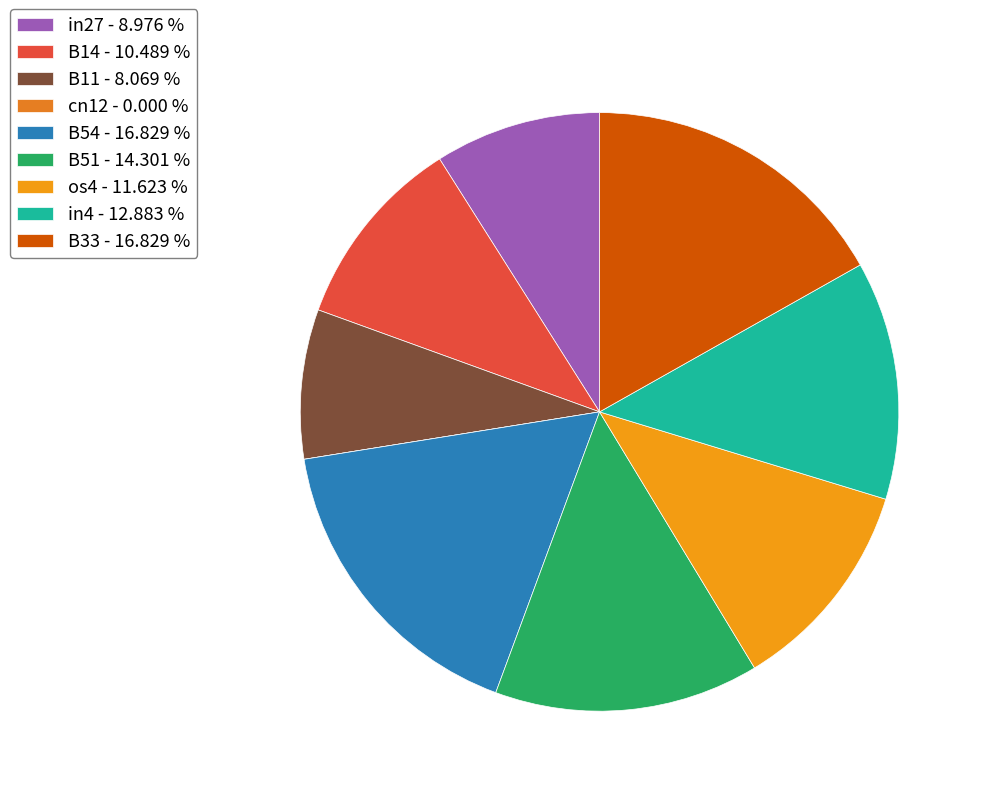

Which category has the smallest portion of the pie?

cn12